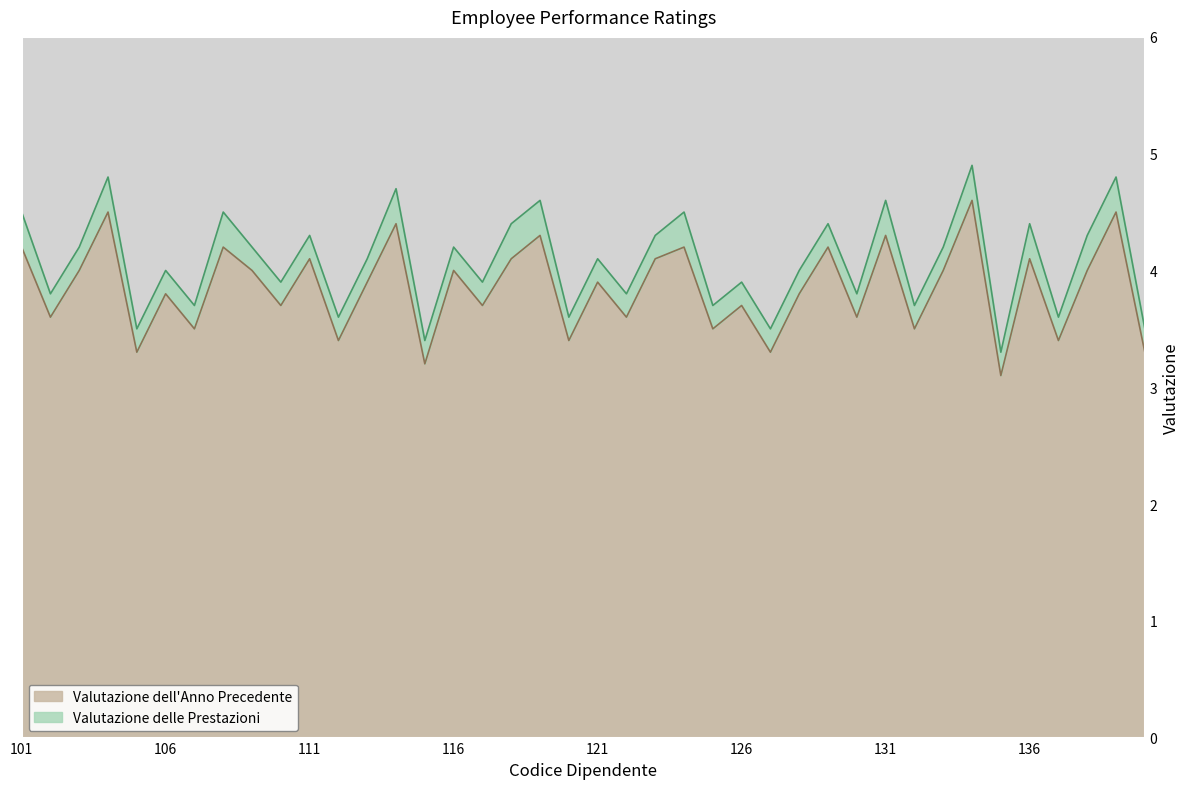

How many data points does each series have?

40